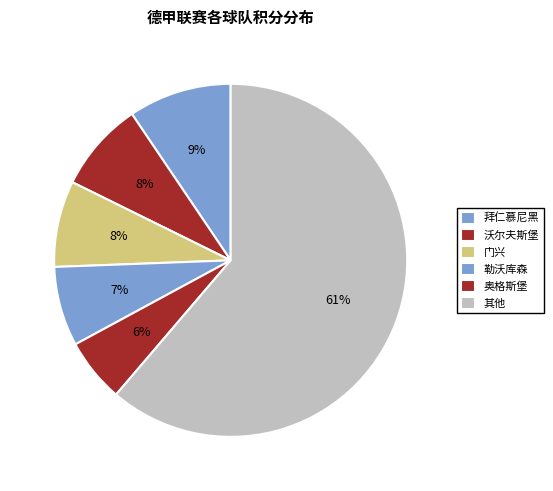

How many slices are in this pie chart?

6